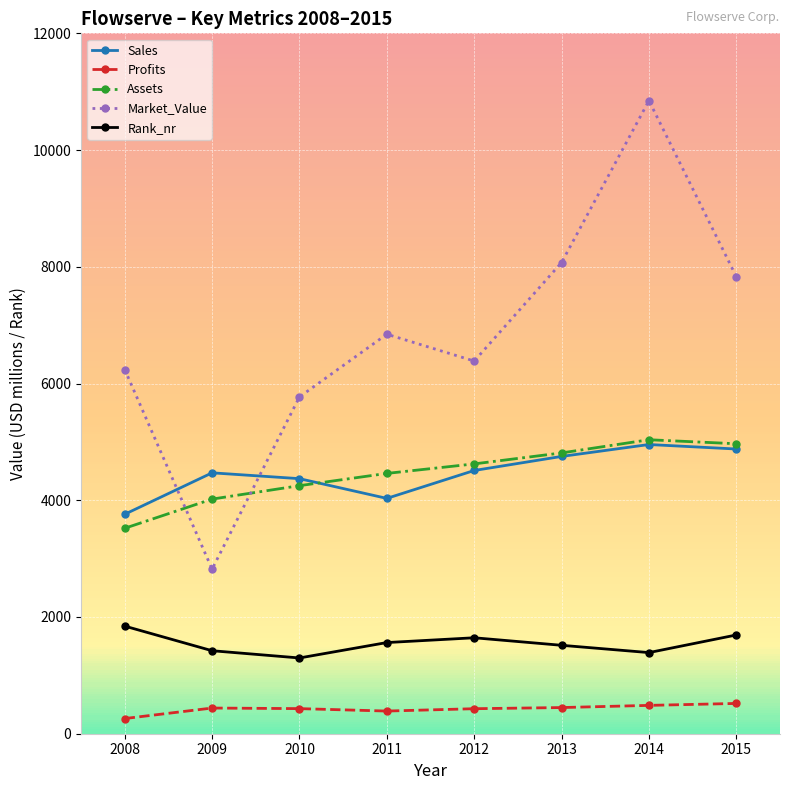

The Sales series shows 4878.0 at 2015. True or false?

True